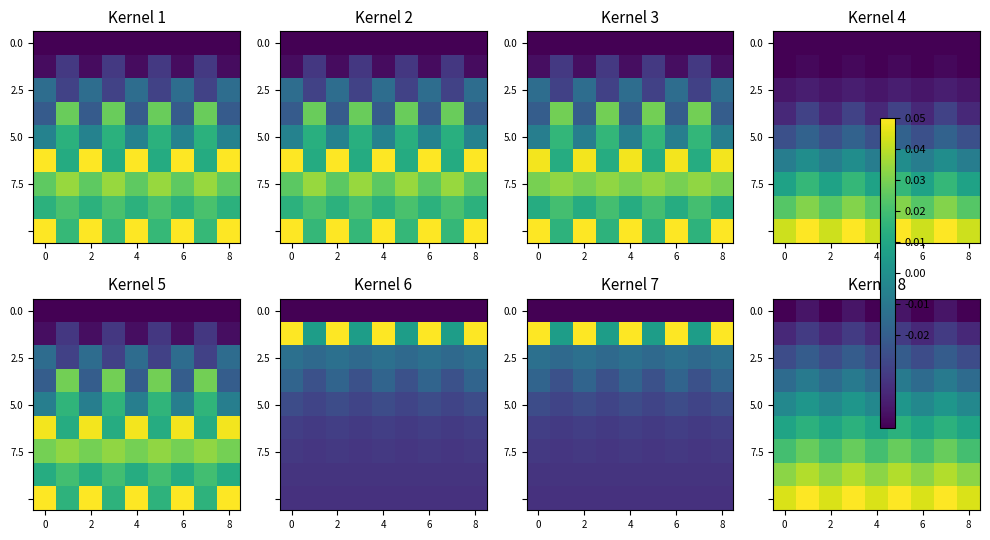

The value of row_6 at 2 is 0.0. True or false?

False